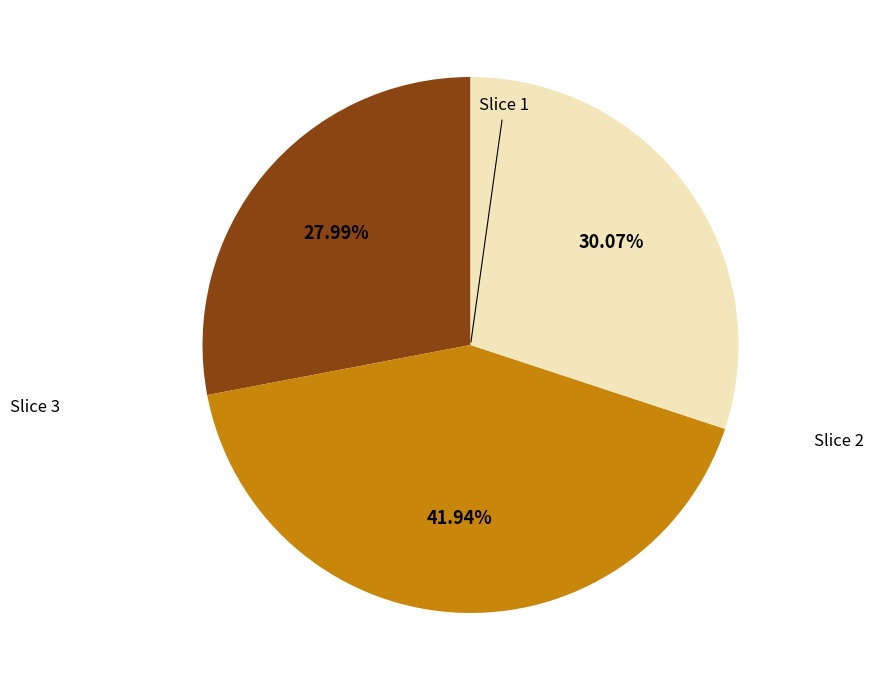

Does any single category account for the majority?

No